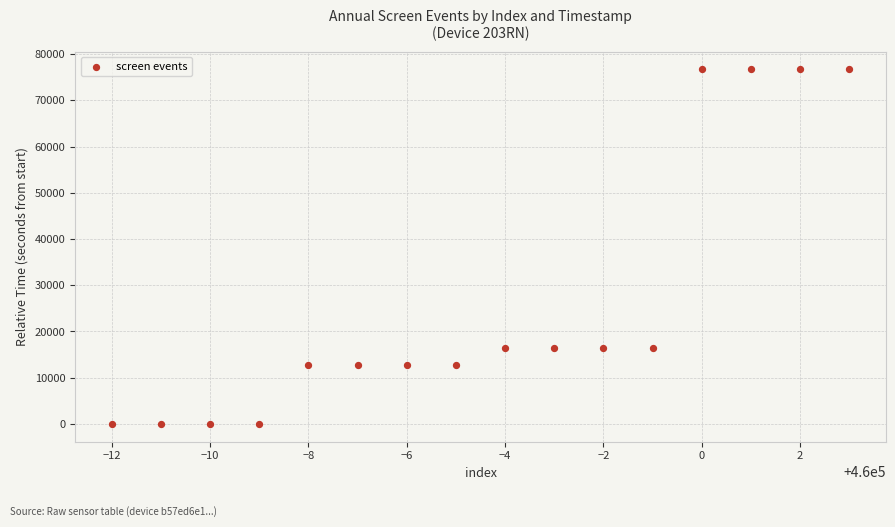

What is the range of Y values (max minus min)?

76694.0